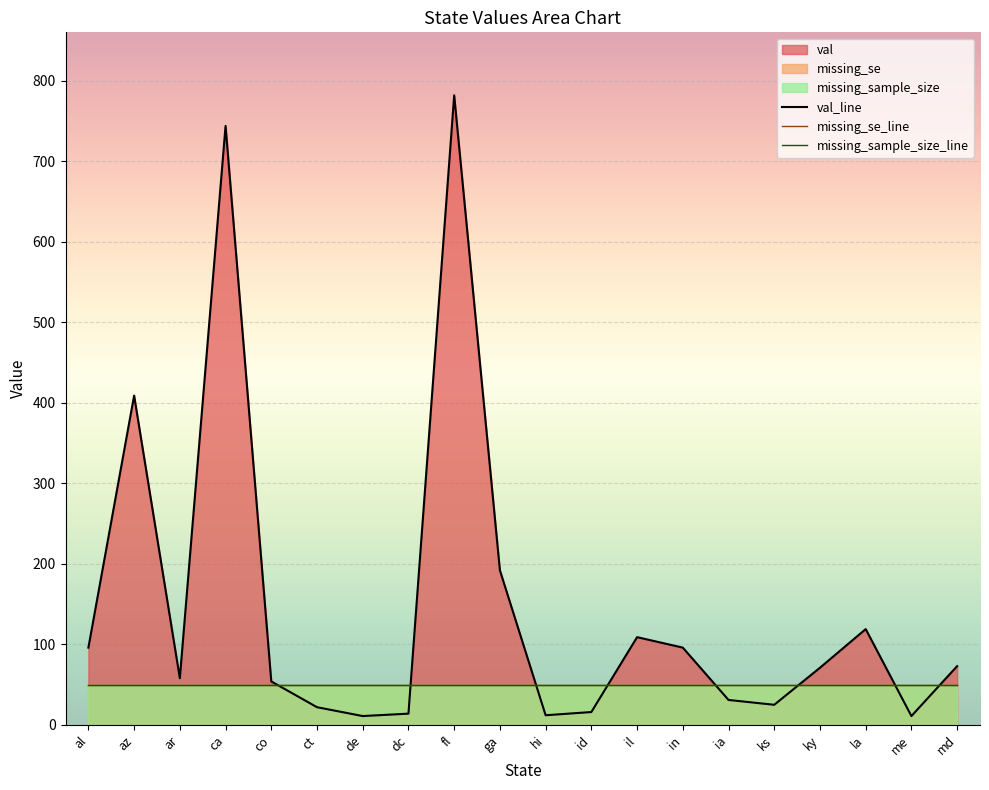

Which has a higher value, il or ks?

il